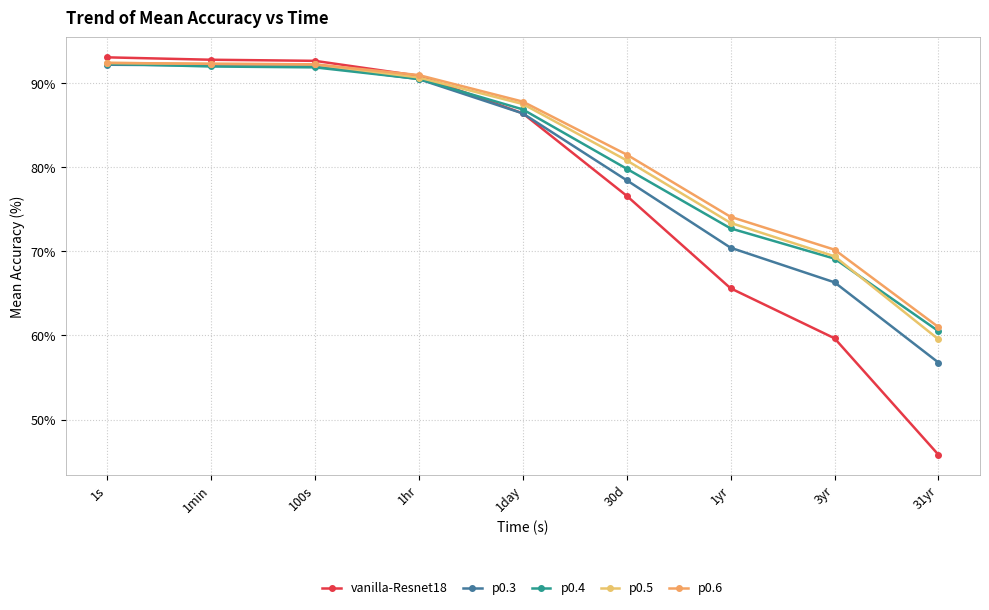

True or false: p0.6 has more than 2 points higher than both neighbors.

False